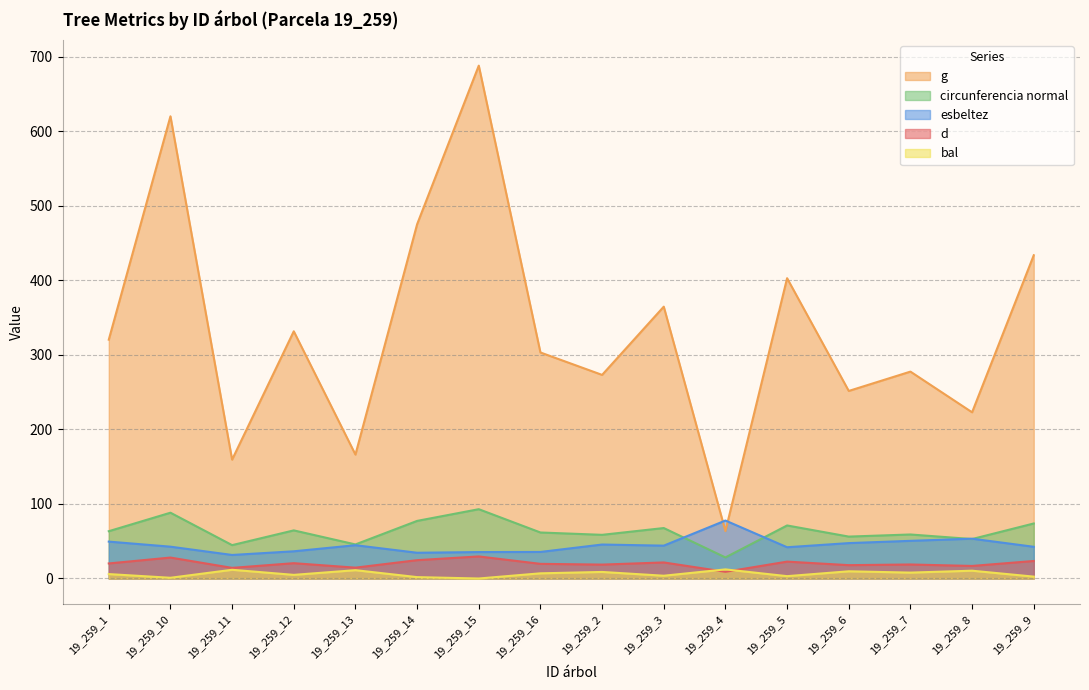

Reading left to right, transcribe all the data shown in this chart.

d: 20.2	28.1	14.2	20.6	14.6	24.6	29.6	19.6	18.6	21.6	9.0	22.6	17.9	18.8	16.9	23.5
g: 320.5	620.2	159.5	331.7	166.3	475.3	688.1	303.3	273.2	364.7	63.6	402.9	251.7	277.6	223.0	433.7
bal: 5.9	1.0	11.7	4.9	11.2	1.9	0.0	6.9	8.8	3.7	12.2	3.1	9.7	7.9	10.5	2.5
circunferencia normal: 63.5	88.3	44.8	64.6	45.7	77.3	93.0	61.7	58.6	67.7	28.3	71.2	56.2	59.1	52.9	73.8
esbeltez: 49.5	42.7	31.6	36.5	44.7	34.5	35.5	35.6	45.6	44.1	77.8	41.9	47.5	50.5	53.4	42.5